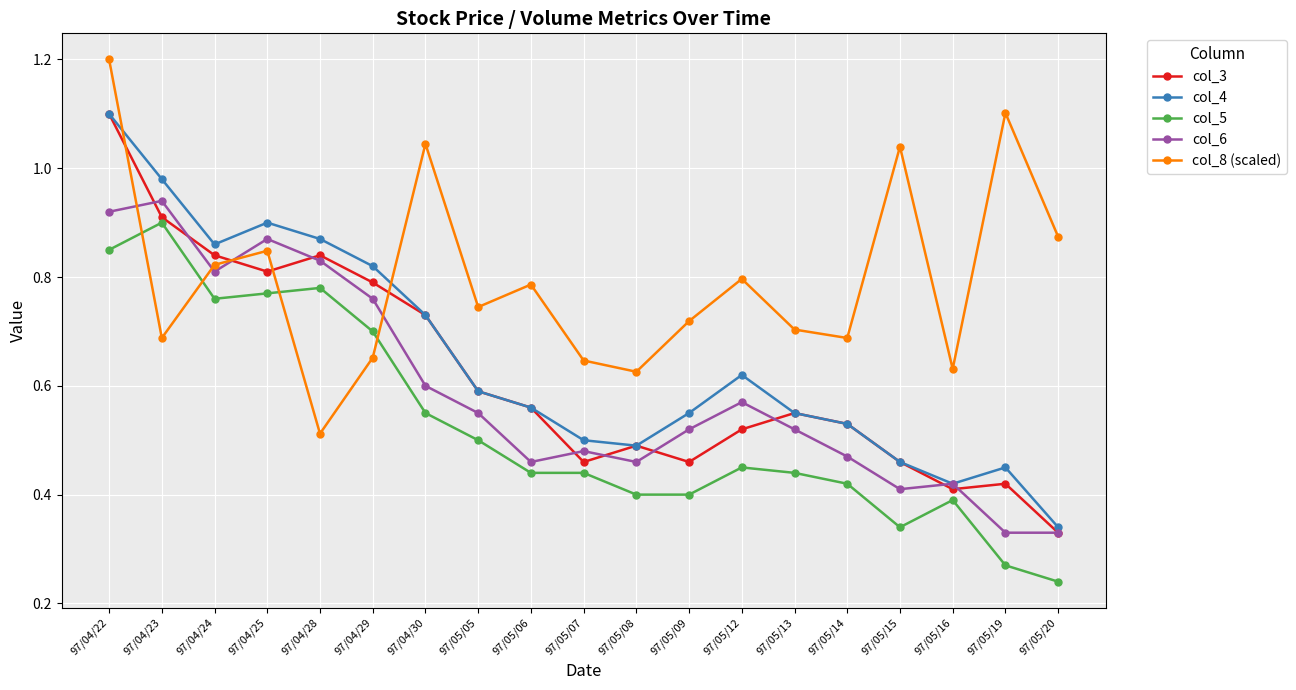

At how many categories does at least one series exceed 0?

19